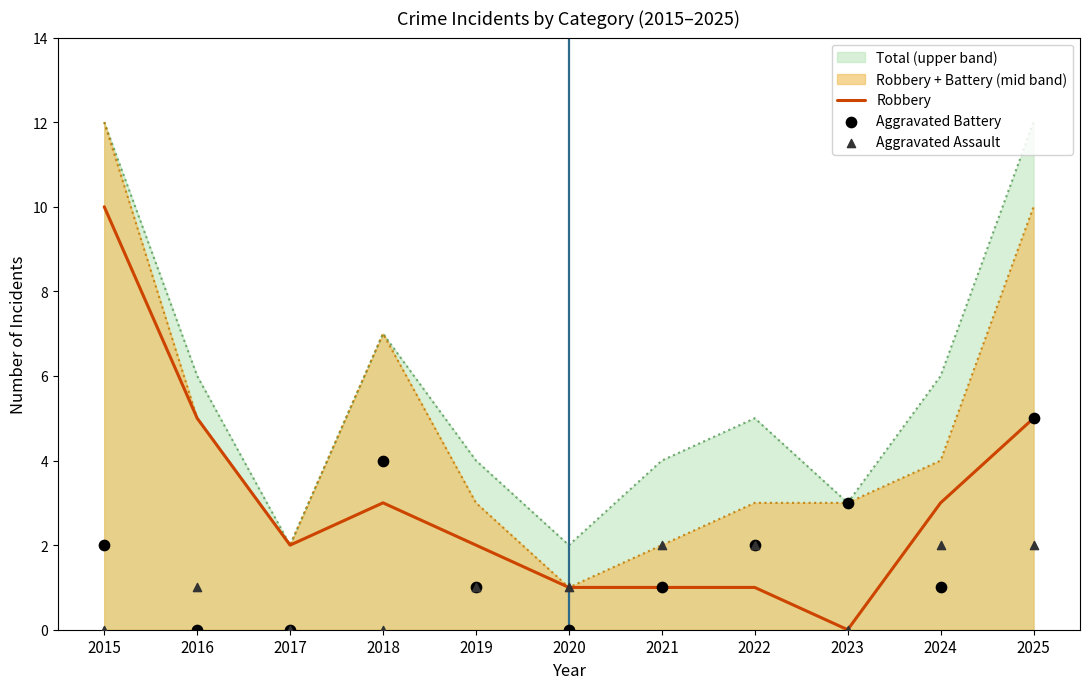

Which series contains the lowest Y value?

Robbery